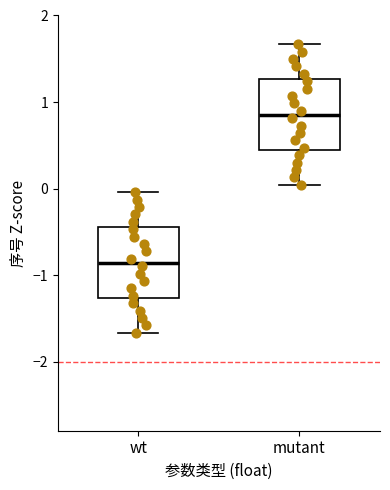

Reading left to right, transcribe this box plot: for each box, give where its median line is, the range the box spans, and where its two whiskers end, as read against the y-axis. The values are not printed on the chart, so give them approximately, as read against the axis.

wt: median -0.9, box -1.3 to -0.4, whiskers -1.7 to 0.0
mutant: median 0.9, box 0.4 to 1.3, whiskers 0.0 to 1.7